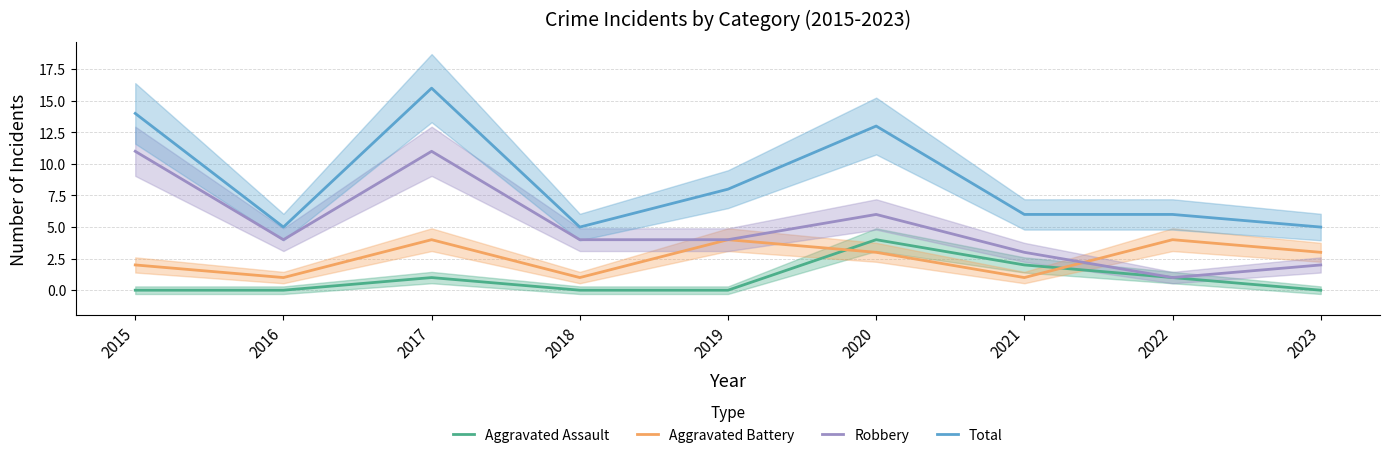

At which label does Aggravated Battery reach its minimum?

2016